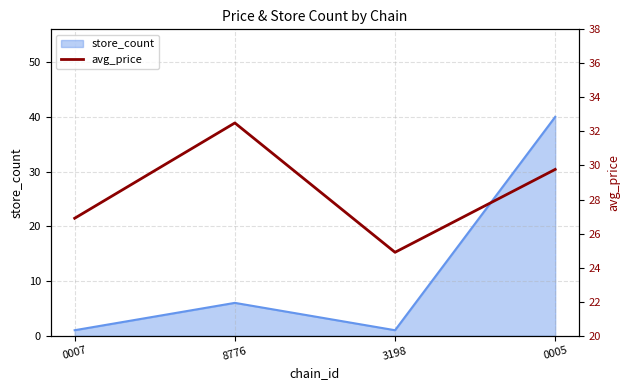

What is the greatest value displayed?

32.5